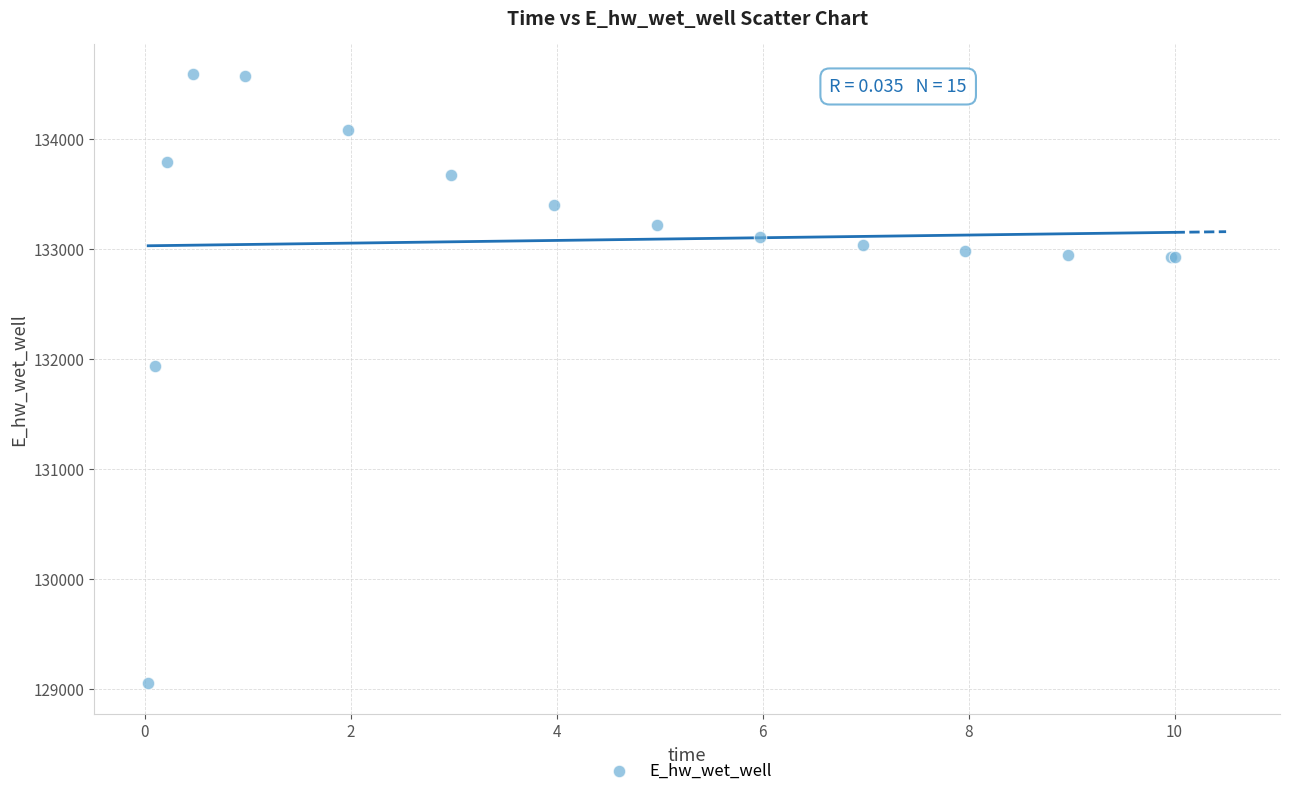

What Y value in the scatter plot is closest to 131817?

131937.7